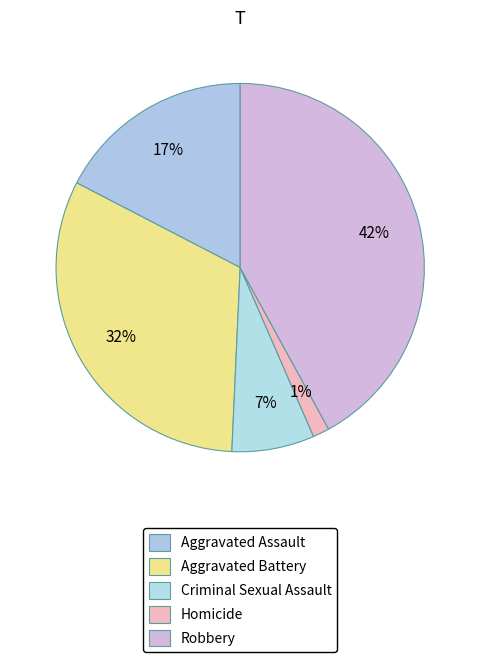

To the nearest percent, what is the difference between the largest and smallest slice percentages?

41%